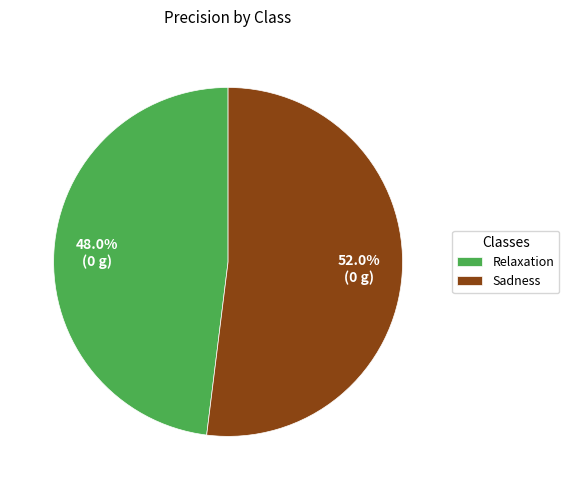

Which category has the biggest portion of the pie?

Sadness